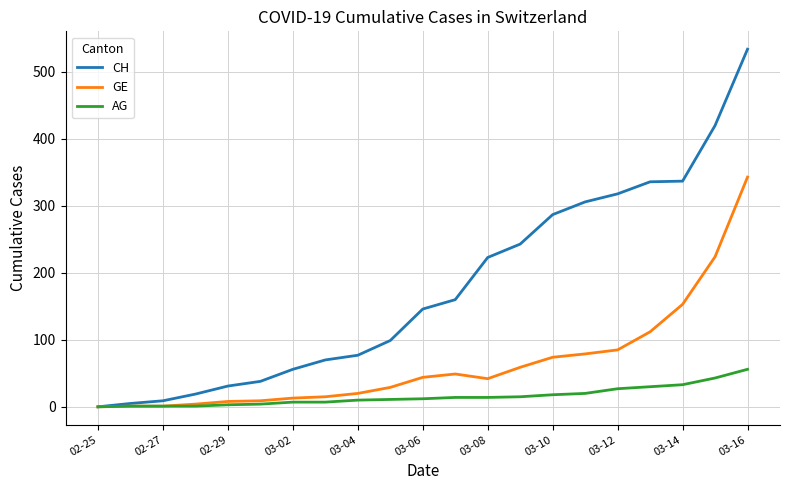

What is the sum of all GE values?

1364